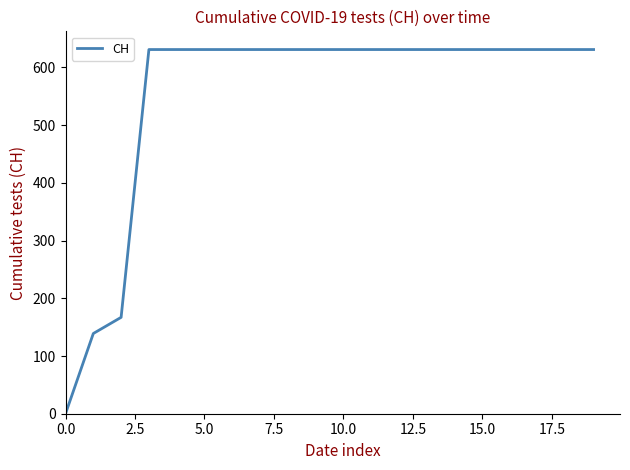

What is the difference between the maximum and minimum values?

631